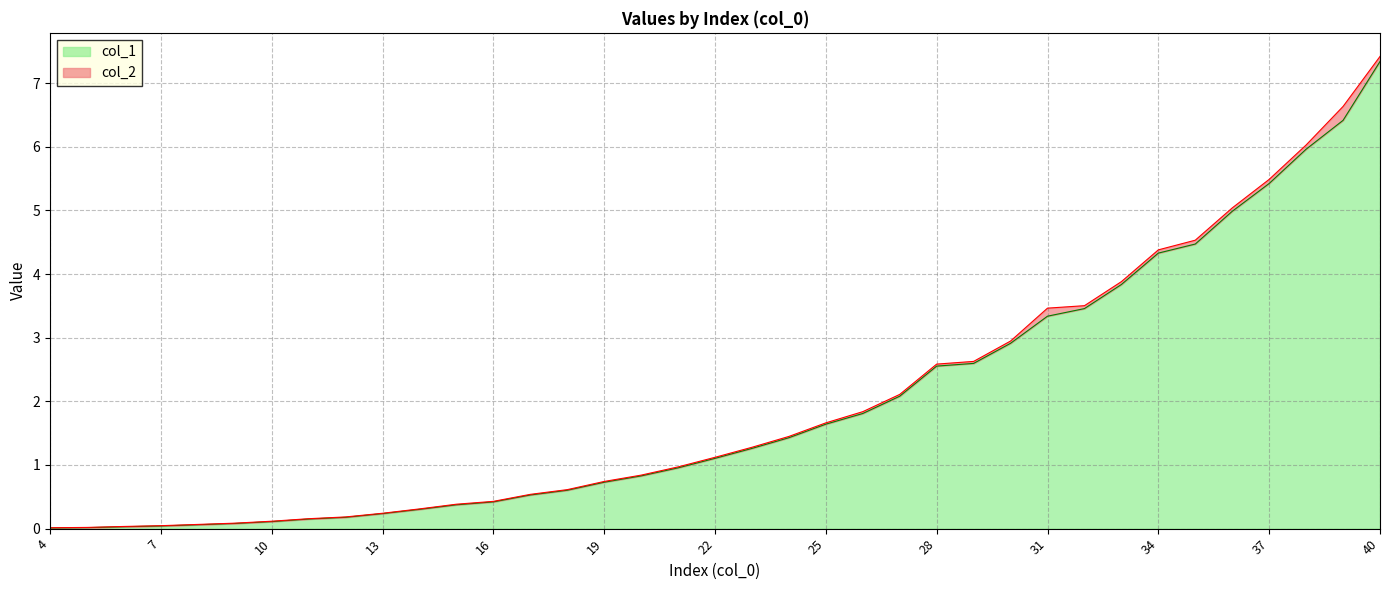

Reading right to left, extract all data points from this chart.

40=7.3	39=6.4	38=6.0	37=5.4	36=5.0	35=4.5	34=4.3	33=3.8	32=3.5	31=3.3	30=2.9	29=2.6	28=2.6	27=2.1	26=1.8	25=1.6	24=1.4	23=1.3	22=1.1	21=1.0	20=0.8	19=0.7	18=0.6	17=0.5	16=0.4	15=0.4	14=0.3	13=0.2	12=0.2	11=0.2	10=0.1	9=0.1	8=0.1	7=0.0	6=0.0	5=0.0	4=0.0